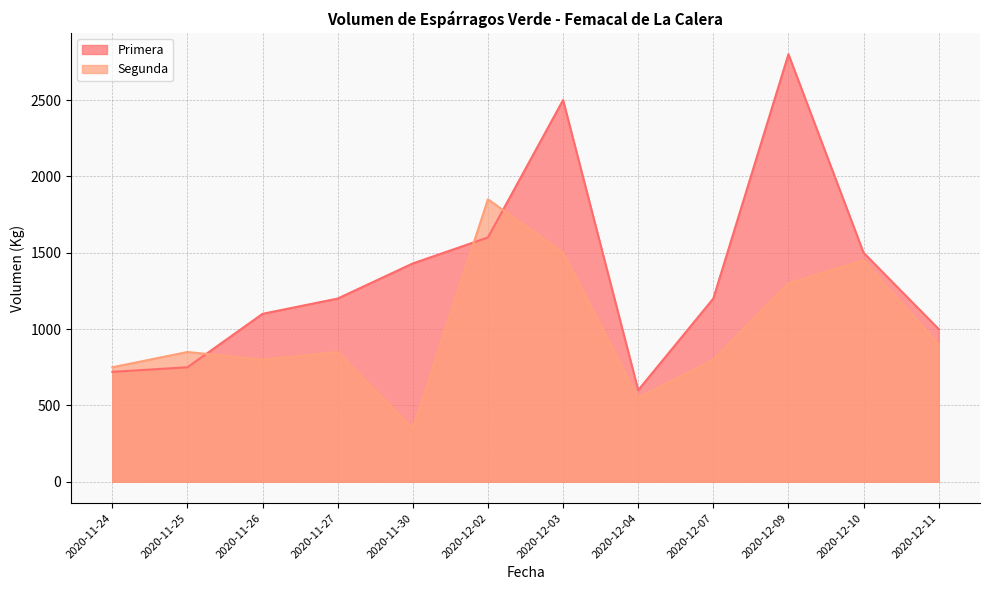

Between which two adjacent categories do Primera and Segunda first intersect?

2020-11-25 and 2020-11-26